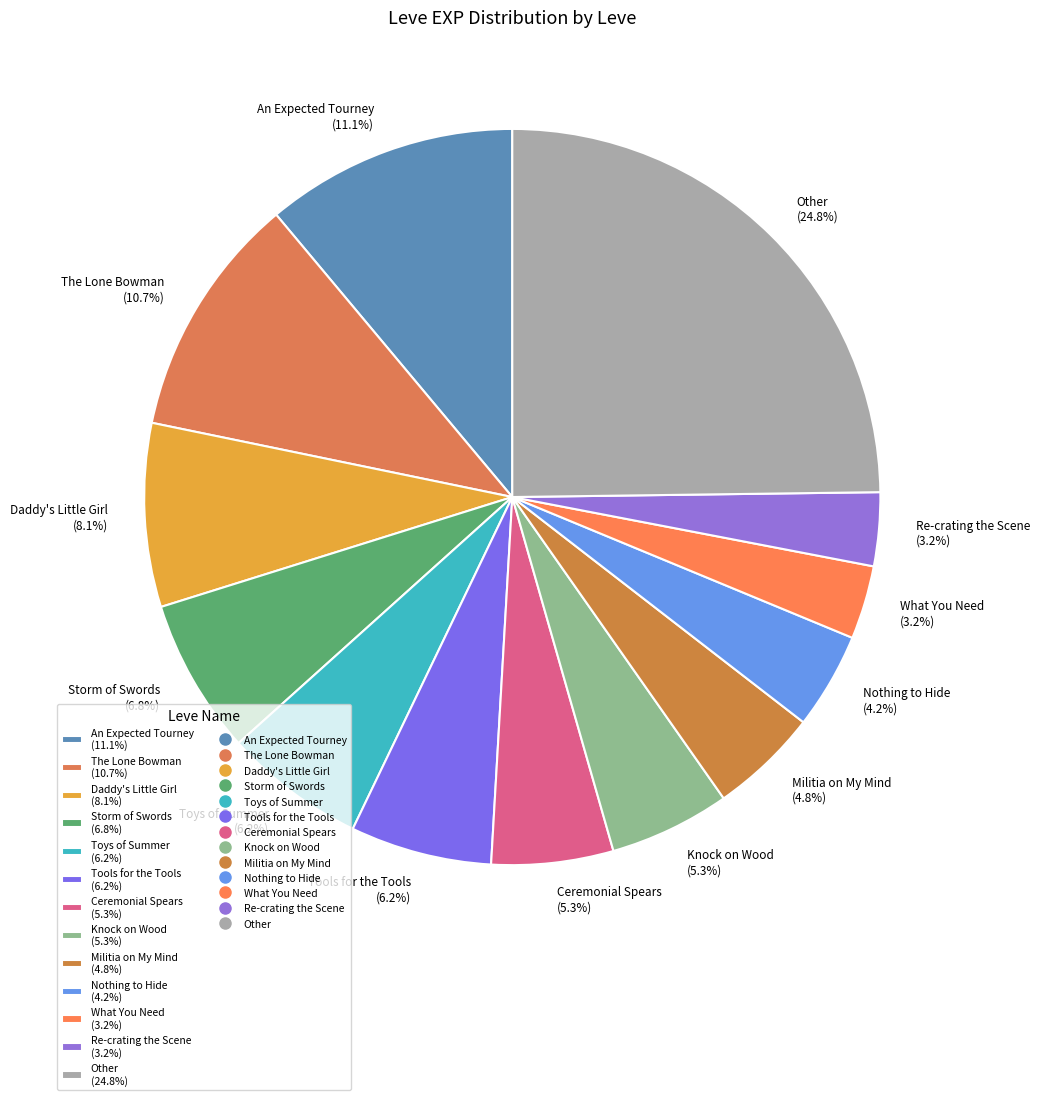

Is Ceremonial Spears (5.3%) the majority of the pie?

No